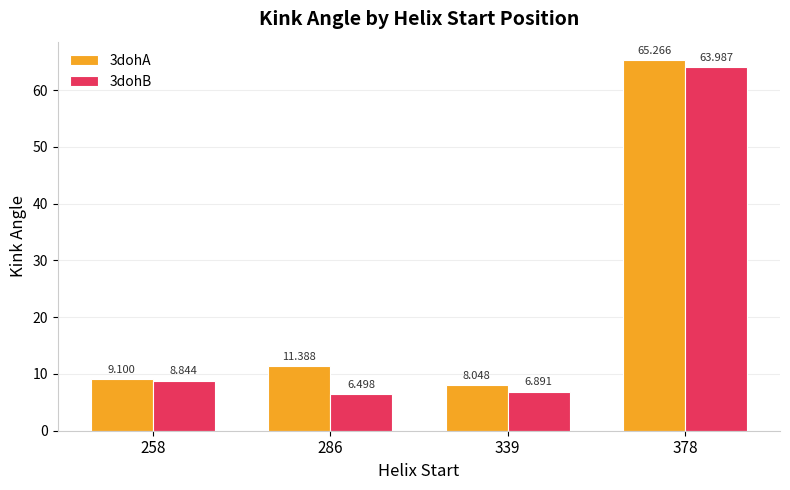

The 3dohA series shows 11.4 at 286. True or false?

True